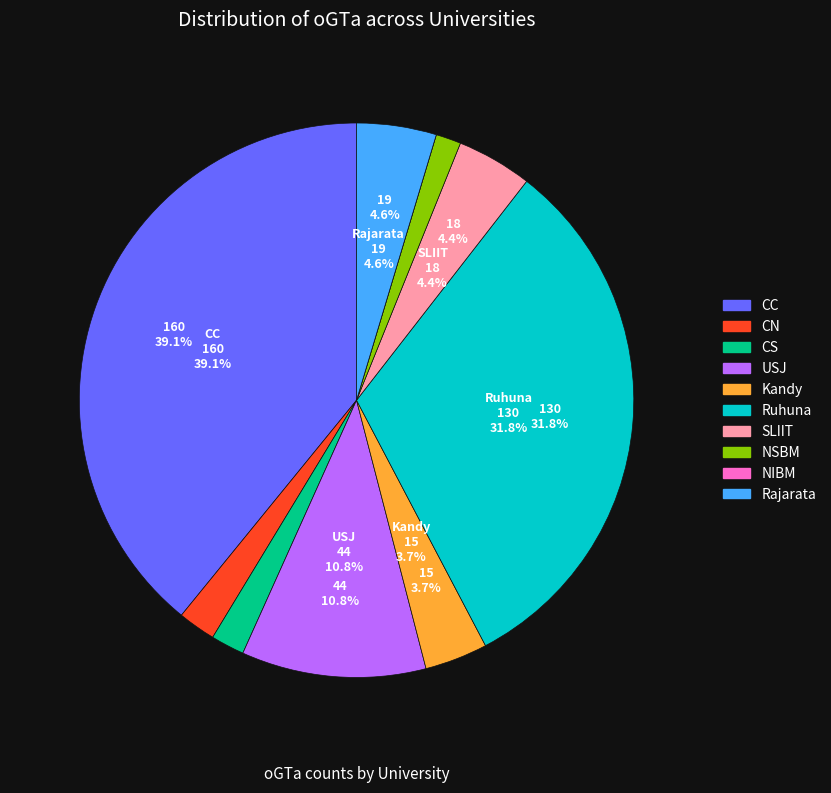

True or false: Ruhuna accounts for 32% of the total.

True